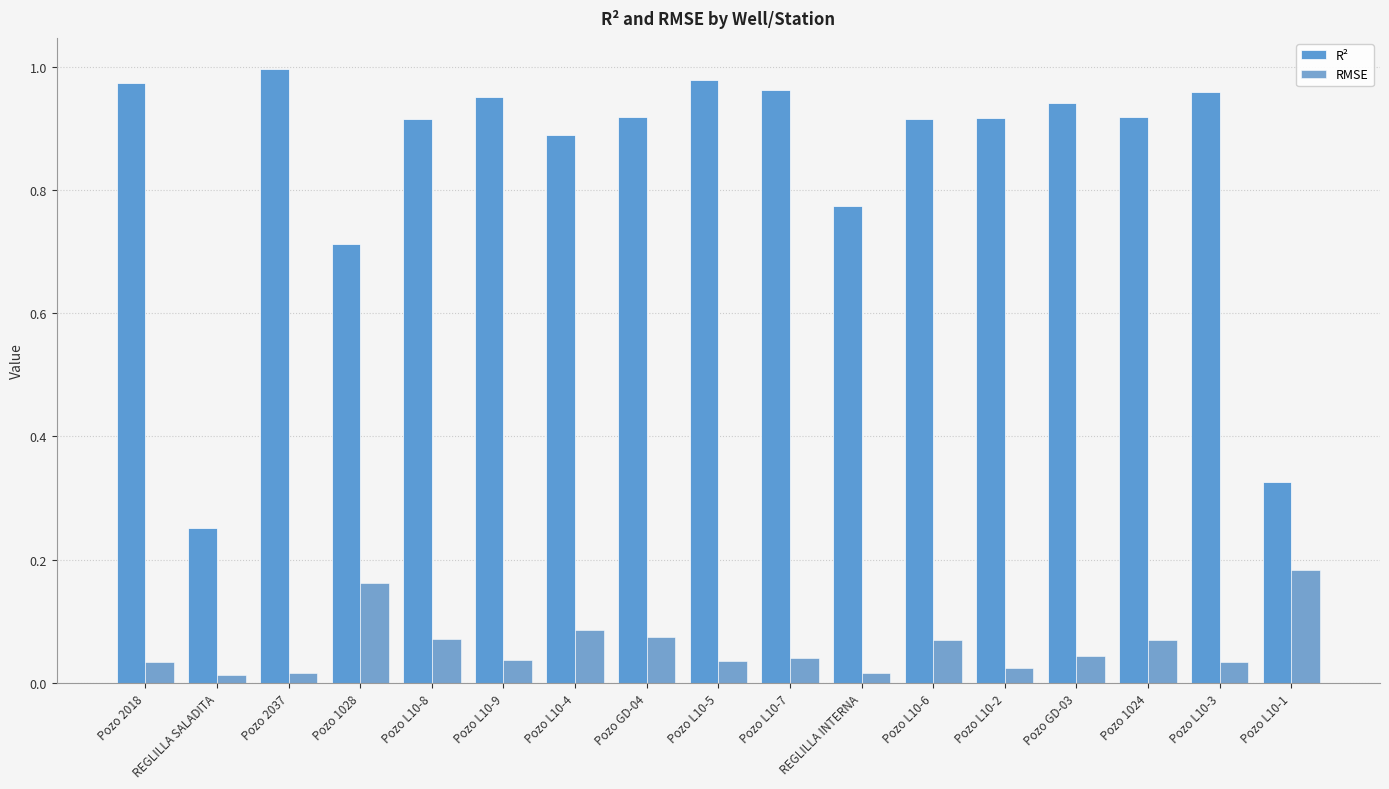

Which series has the largest total across all categories?

R²